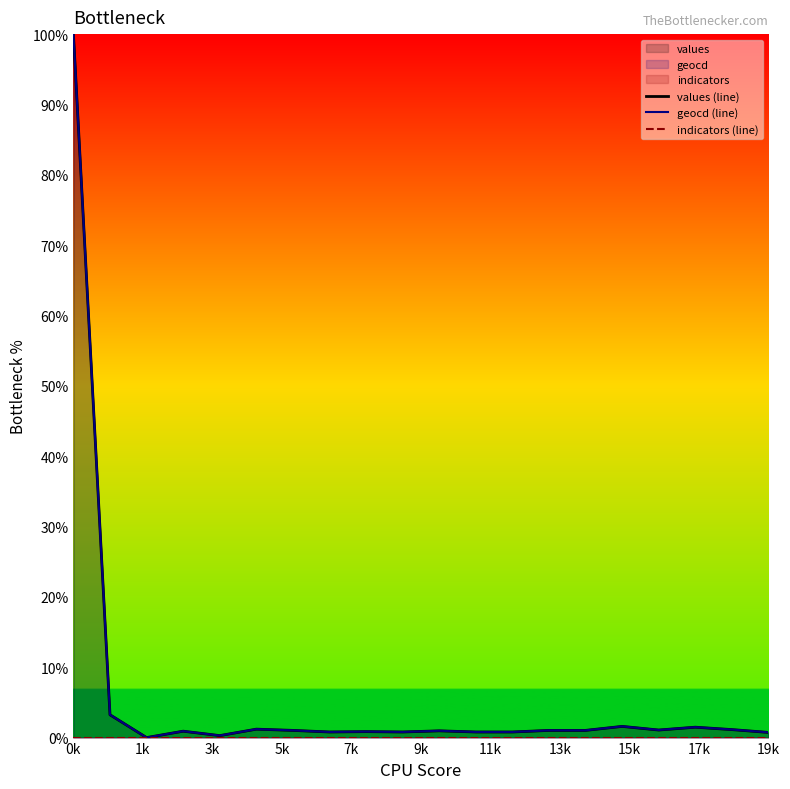

Read the geocd (line) value at 16.

1.1